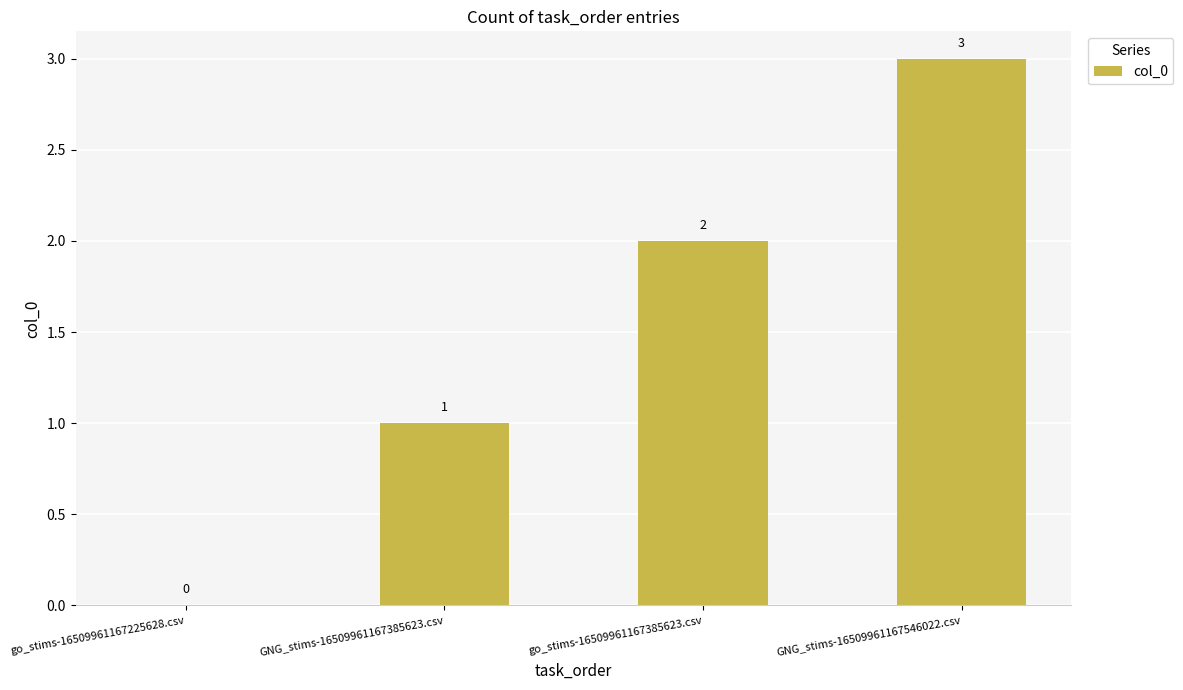

How many data points does each series have?

4